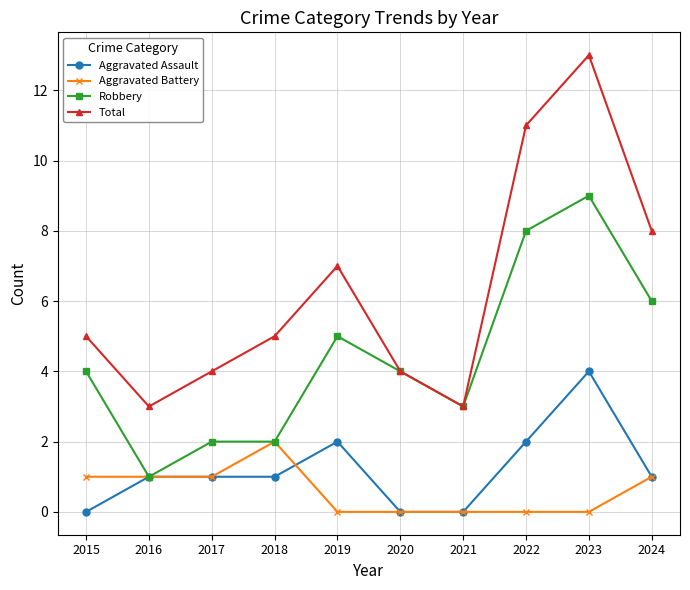

In Total, how many points are higher than both neighbors (excluding endpoints)?

2